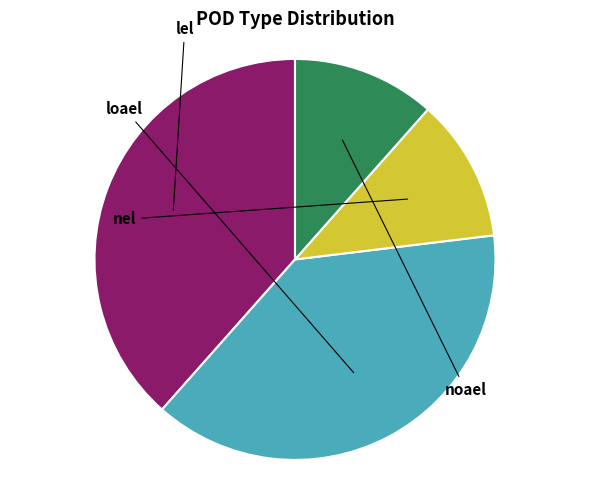

How many segments does this pie chart have?

4